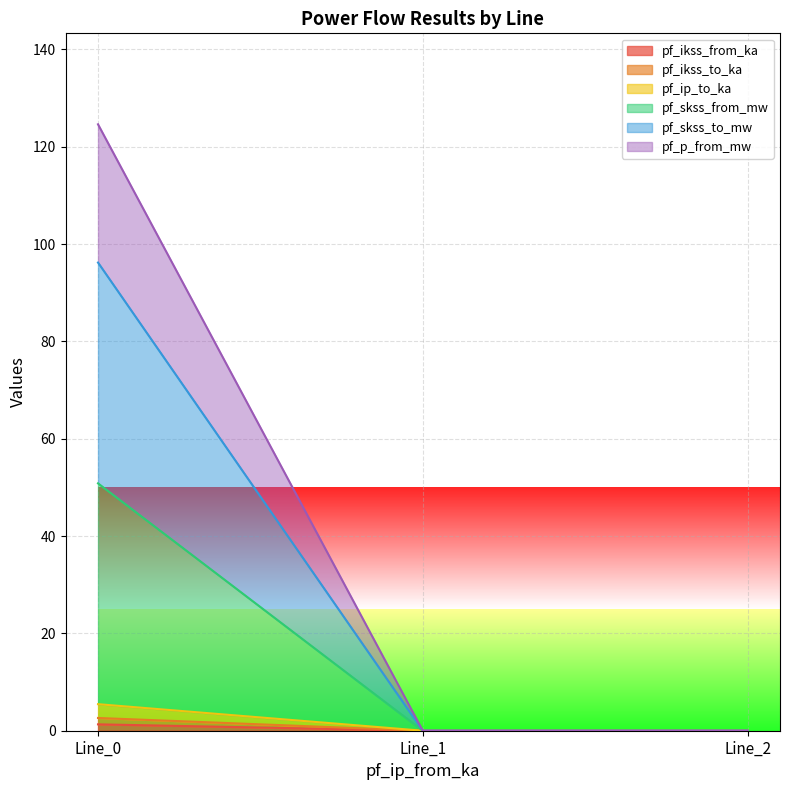

True or false: pf_skss_to_mw has a value of 0.0 at Line_1.

True